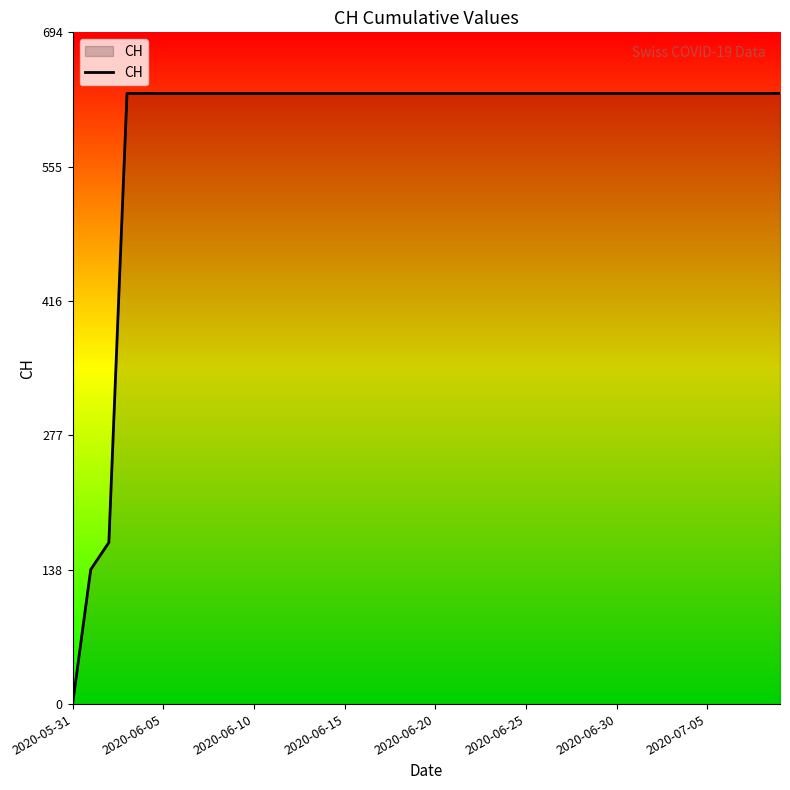

How many series are shown in this chart?

1